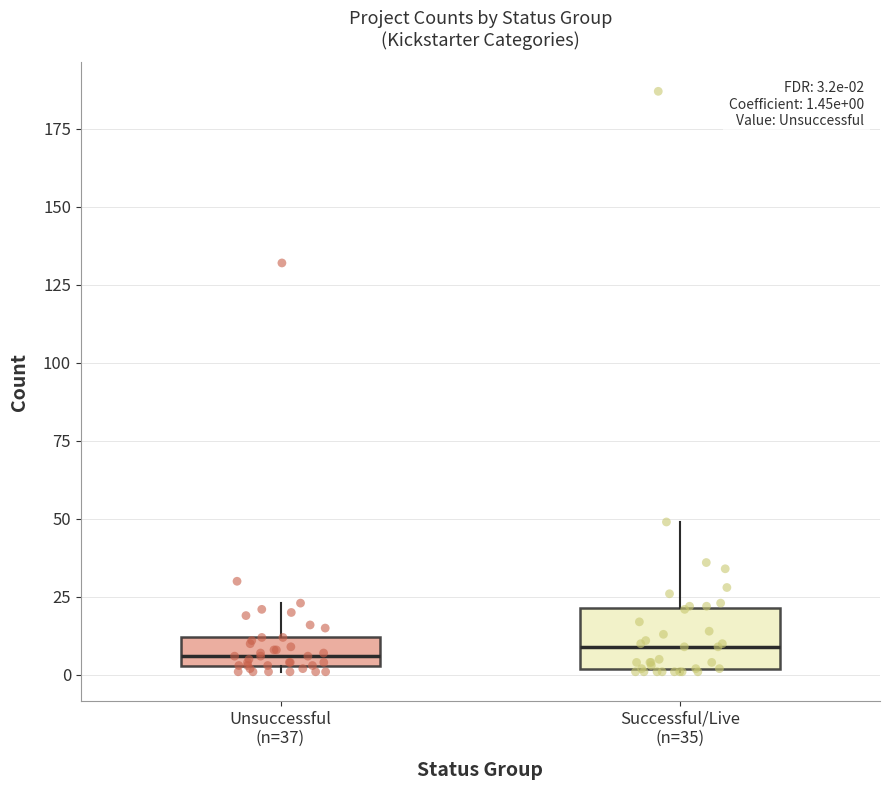

Which box is the tallest, from its lower edge to its upper edge?

Successful/Live (n=35)